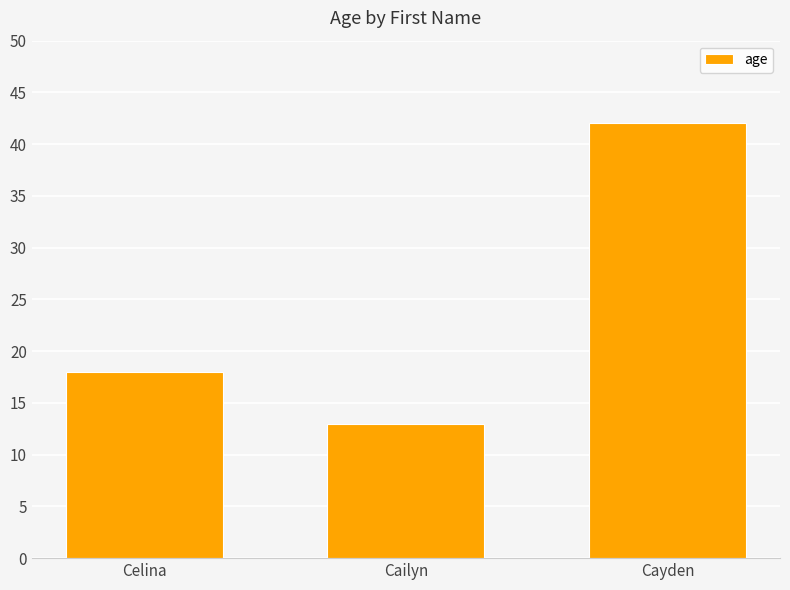

What is the difference between the maximum and second lowest values?

24